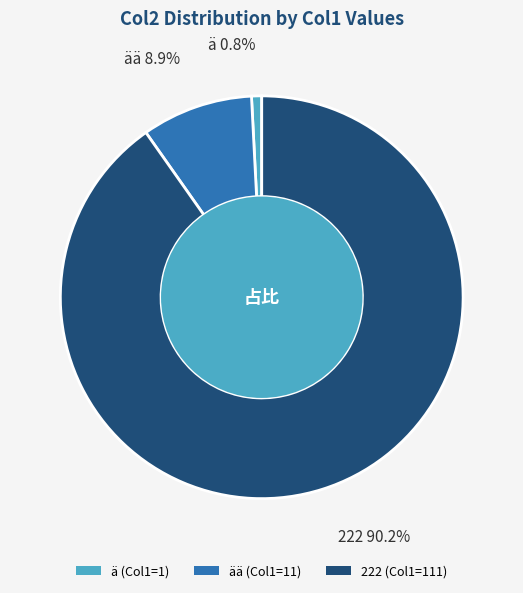

Is there any slice that represents more than half of the pie?

Yes